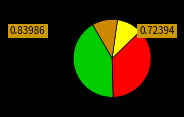

How many slices are in this pie chart?

4